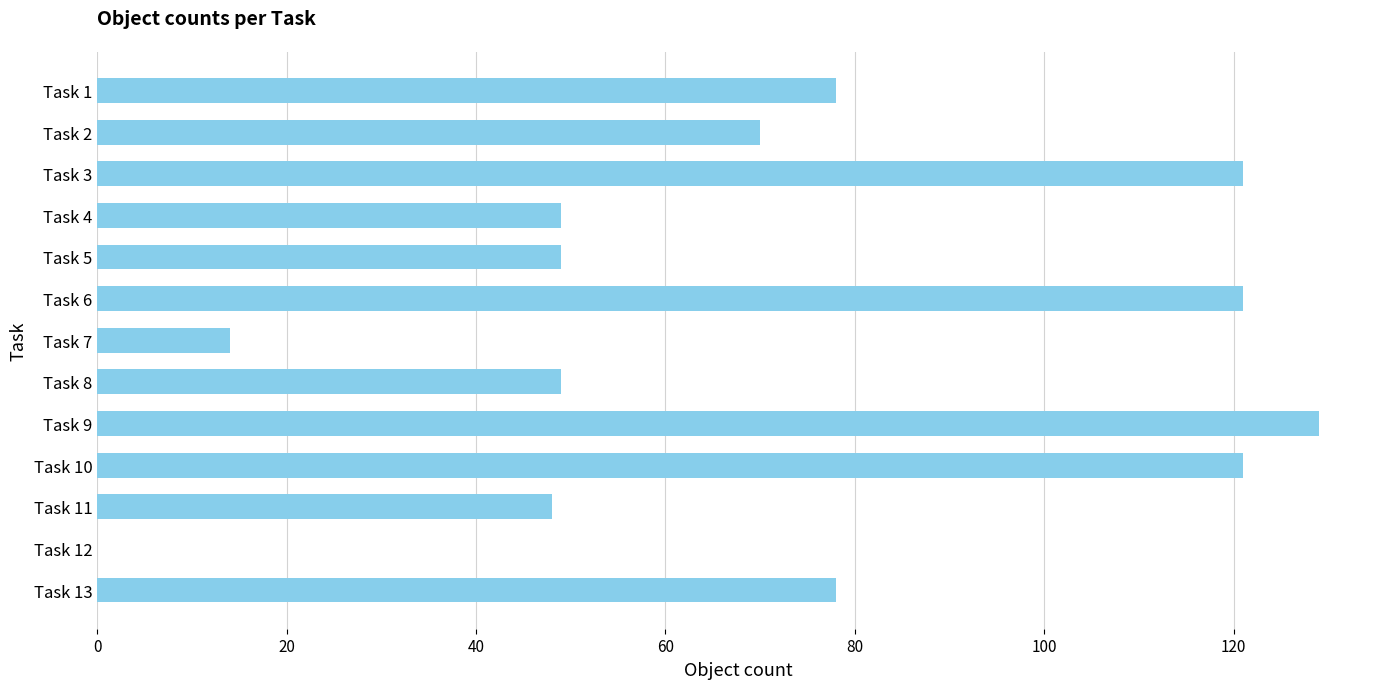

What is the change in value from Task 11 to Task 12?

-48